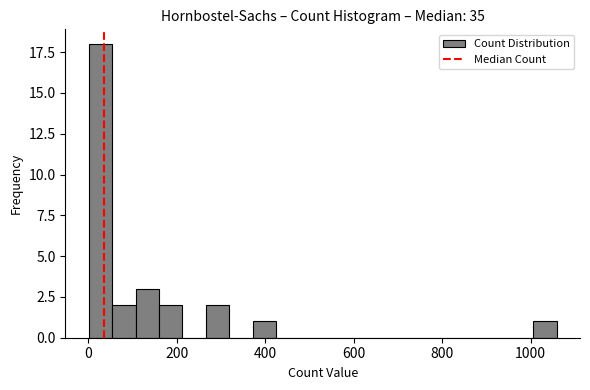

Read against the x-axis, roughly where is the centre of the tallest bar?

20